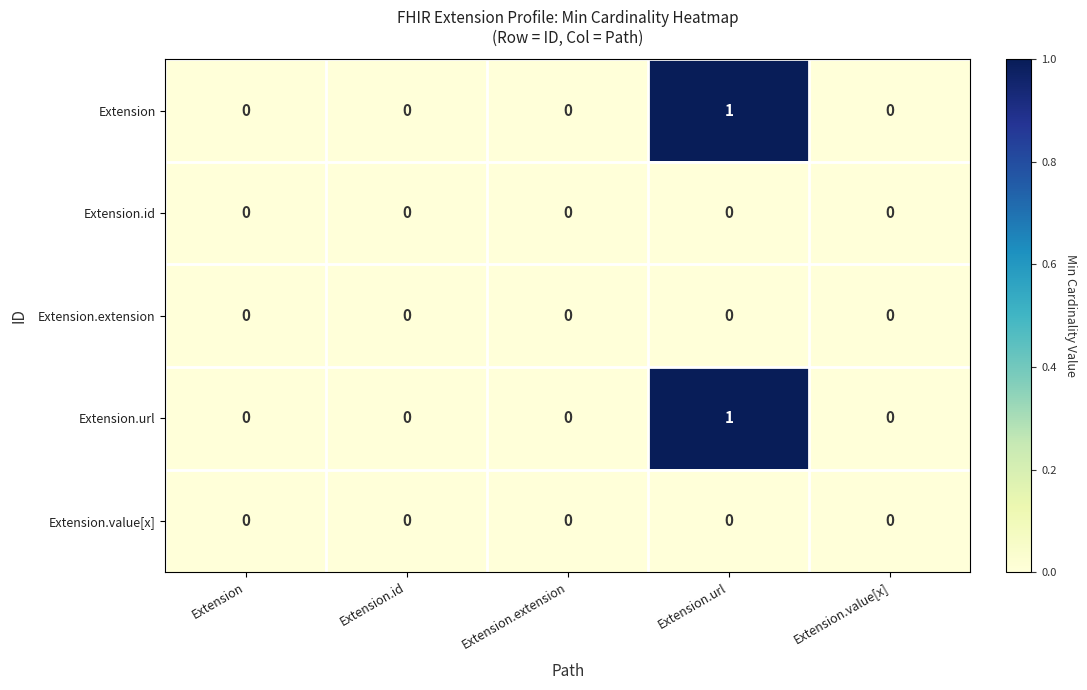

Count the Extension values in the range 0 to 1.

5